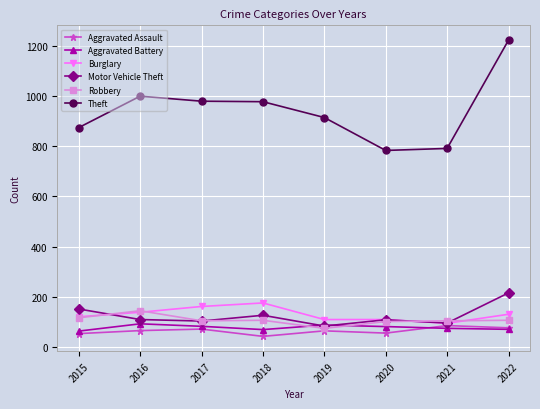

What is the sum of the Aggravated Assault values at 2021 and 2015?

140